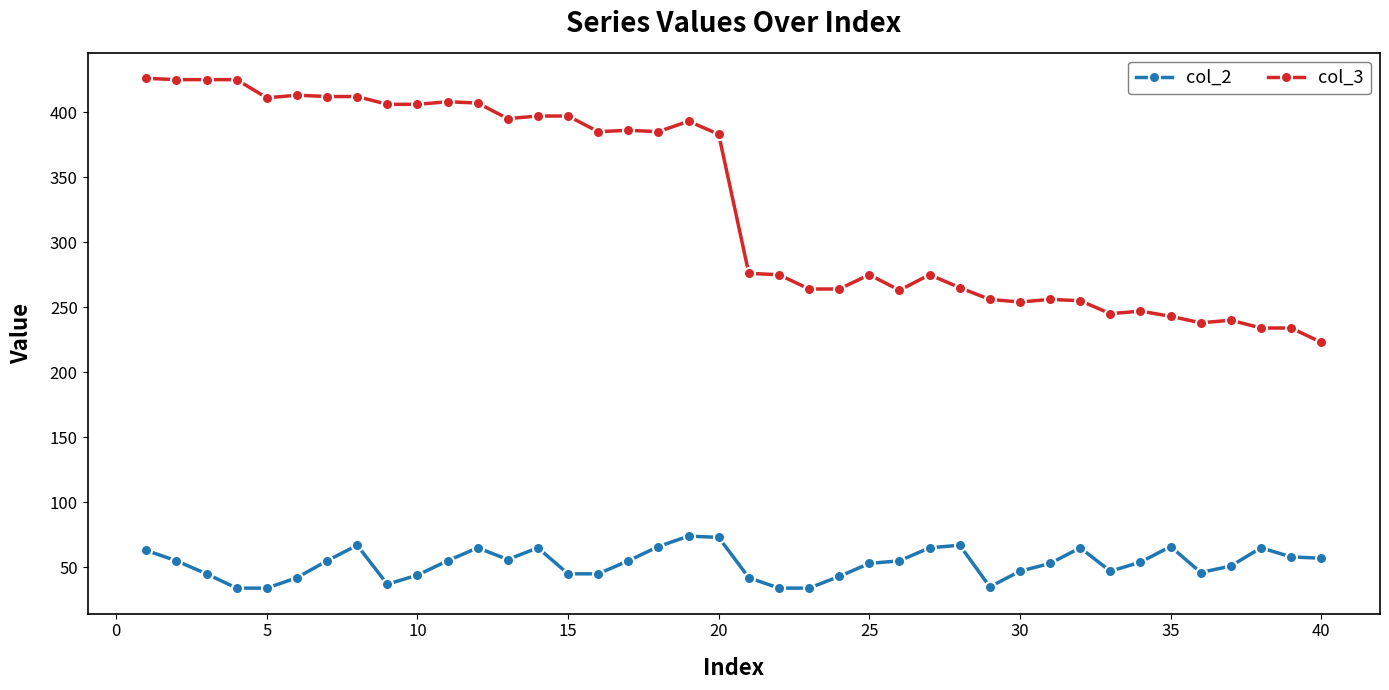

True or false: col_2 has more than 0 interior local peaks.

True